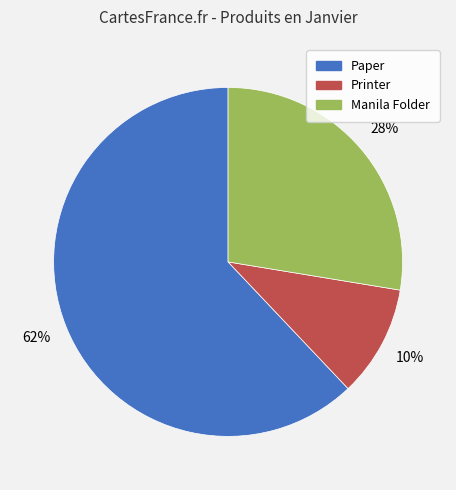

True or false: Printer accounts for 1% of the total.

False